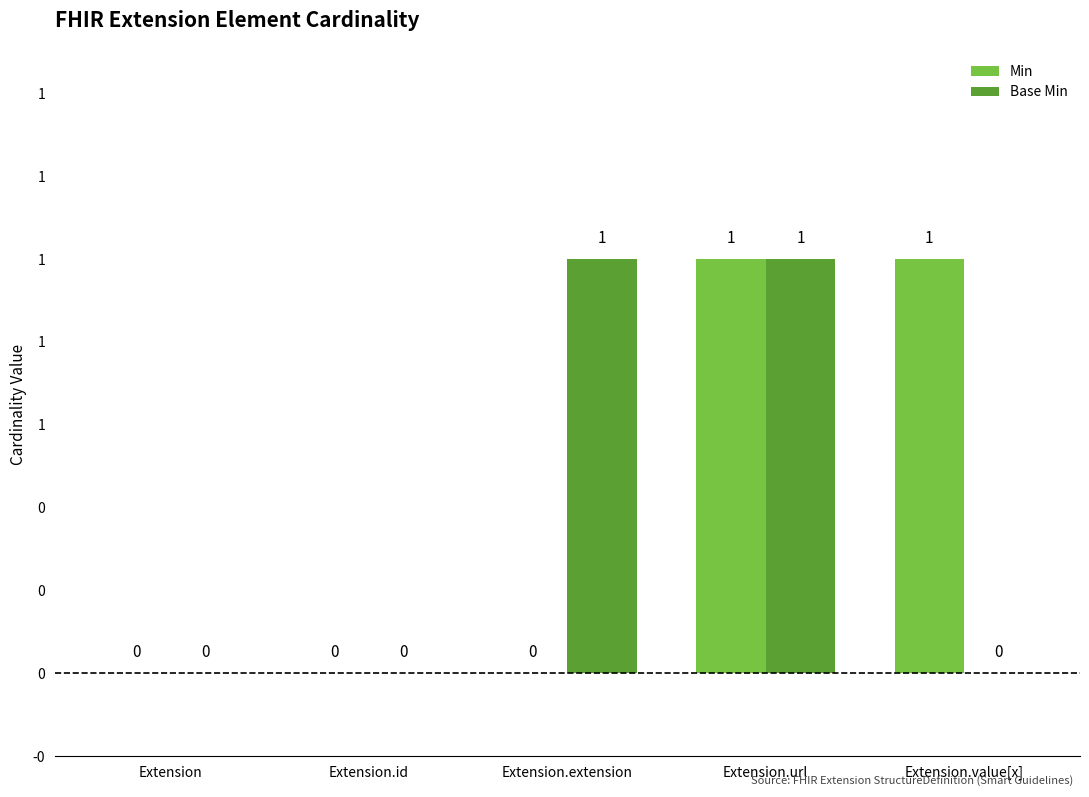

Are the bars horizontal?

No